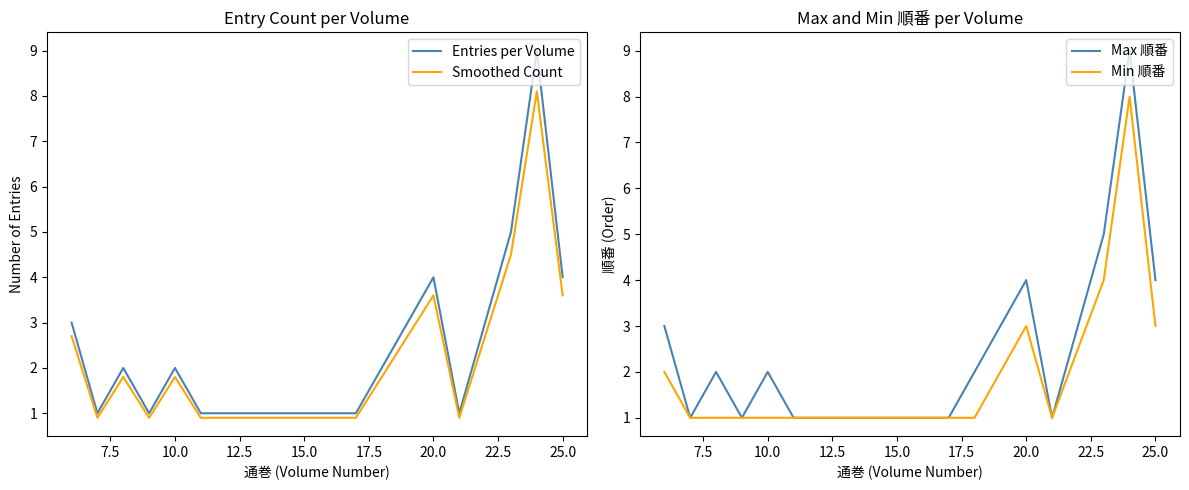

What is the difference between the maximum and second lowest values in the Max 順番 series?

8